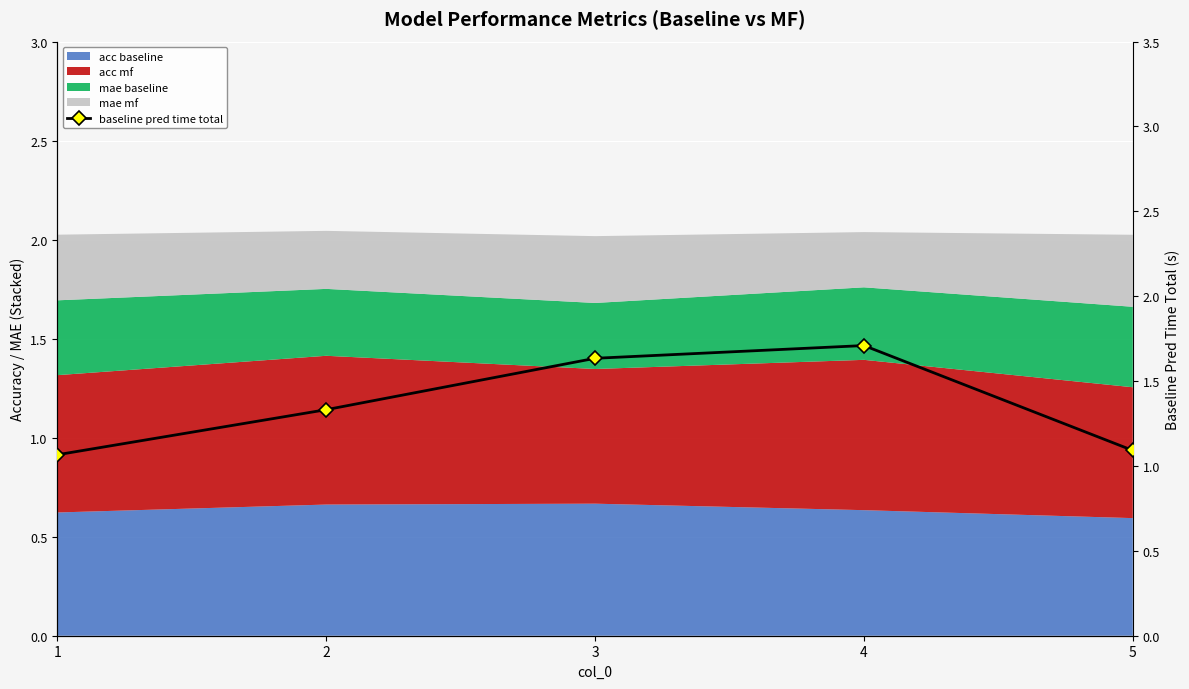

Approximately how many times larger is the value at 5 compared to 2?

0.8